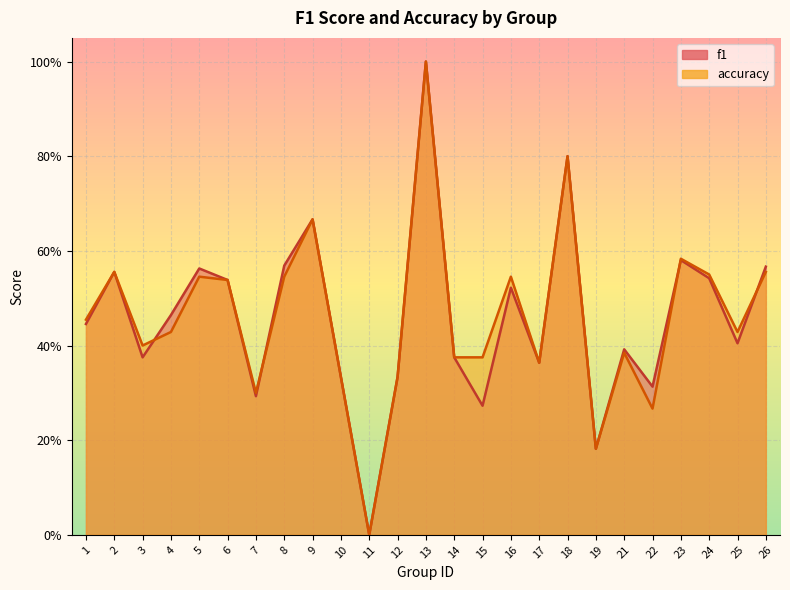

Reading left to right, what are all the values shown in this chart?

f1: 1=0.4	2=0.6	3=0.4	4=0.5	5=0.6	6=0.5	7=0.3	8=0.6	9=0.7	10=0.3	11=0.0	12=0.3	13=1.0	14=0.4	15=0.3	16=0.5	17=0.4	18=0.8	19=0.2	21=0.4	22=0.3	23=0.6	24=0.5	25=0.4	26=0.6
accuracy: 1=0.5	2=0.6	3=0.4	4=0.4	5=0.5	6=0.5	7=0.3	8=0.5	9=0.7	10=0.3	11=0.0	12=0.3	13=1.0	14=0.4	15=0.4	16=0.5	17=0.4	18=0.8	19=0.2	21=0.4	22=0.3	23=0.6	24=0.6	25=0.4	26=0.6